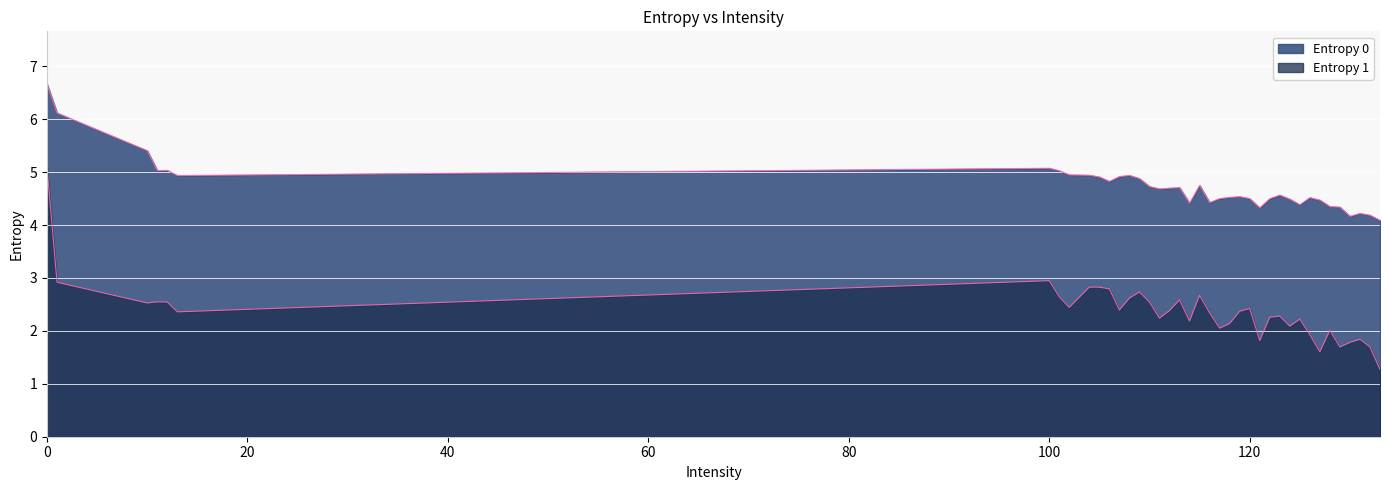

What is the value of the Entropy 1 point at the 6th from the left?

2.4